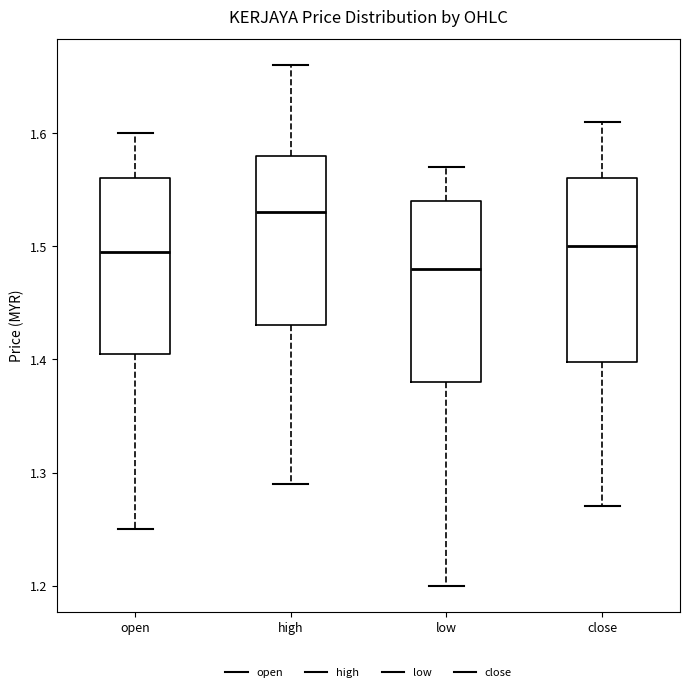

Where does the lower whisker of the box for high end on the y-axis? The values are not printed on the chart, so give them approximately, as read against the axis.

1.29